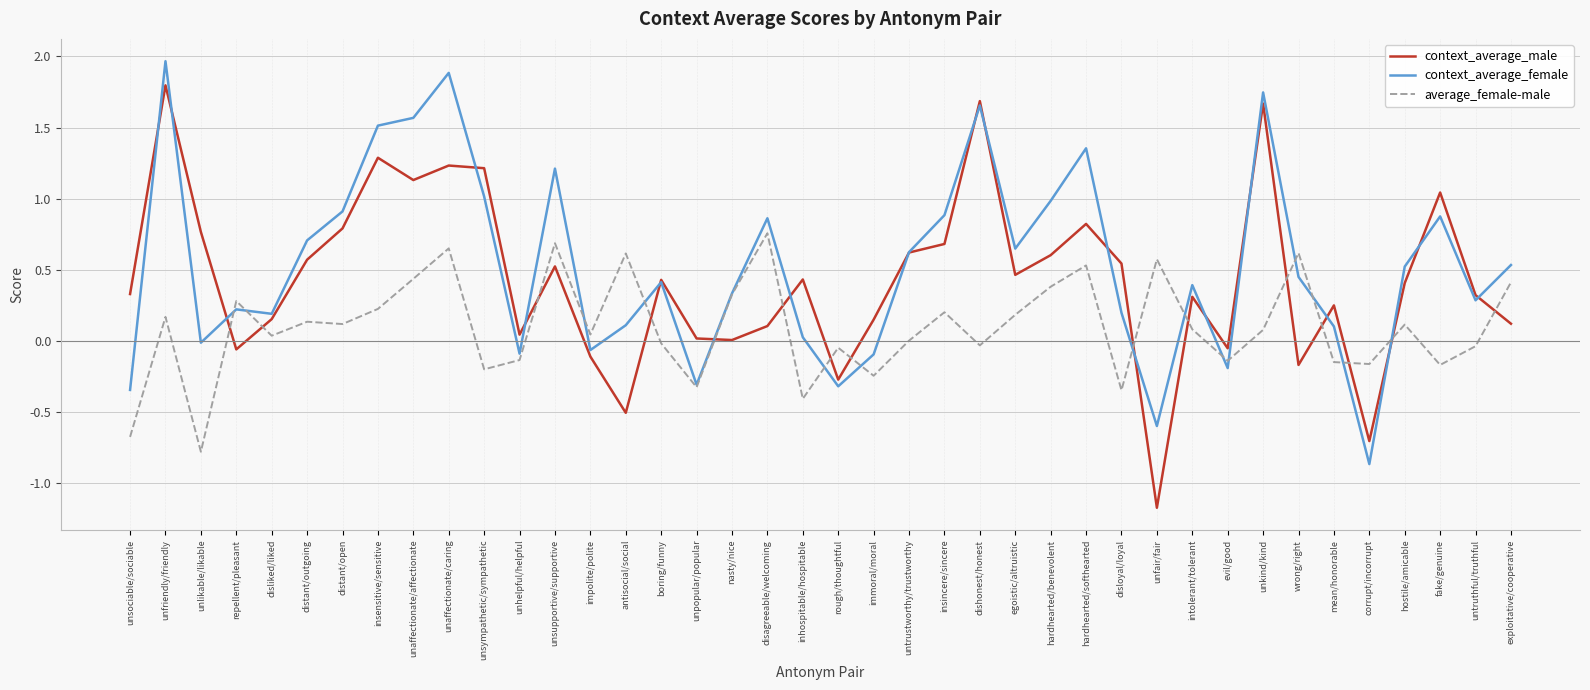

The value of context_average_male at unkind/kind is 0.5. True or false?

False